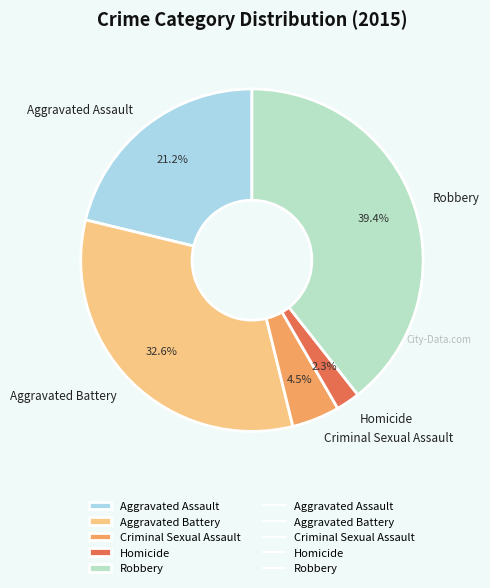

Is the sum of Homicide and Aggravated Battery greater than half?

No